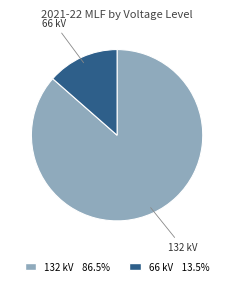

Rank the categories by value from lowest to highest.

66 kV, 132 kV